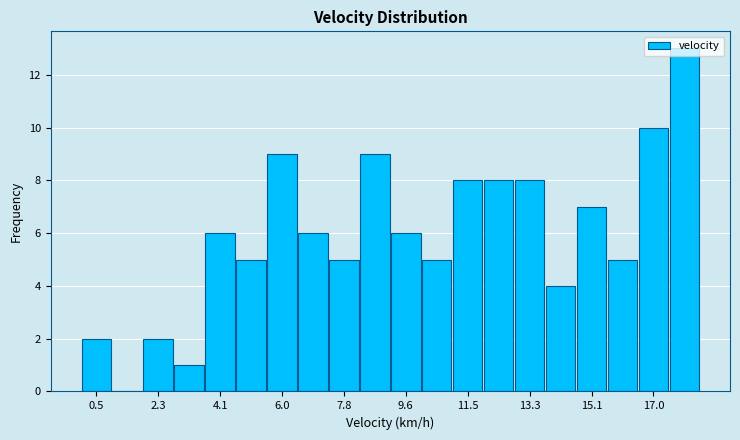

How tall is the bar that spans 0.0 to 1.0 on the x-axis? Neither the bar edges nor the heights are printed on the chart, so give them approximately, as read against the axes.

2